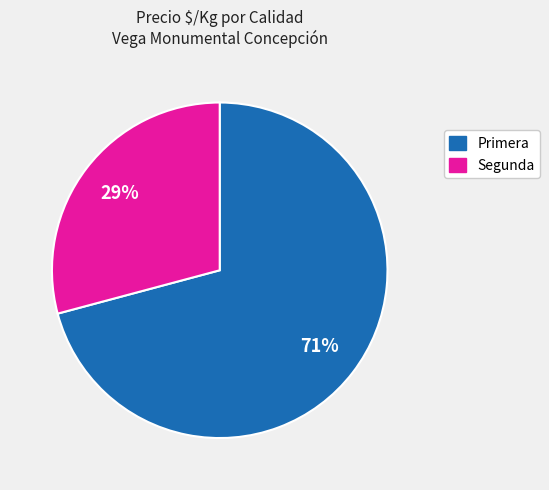

Is there a majority slice in this chart?

Yes